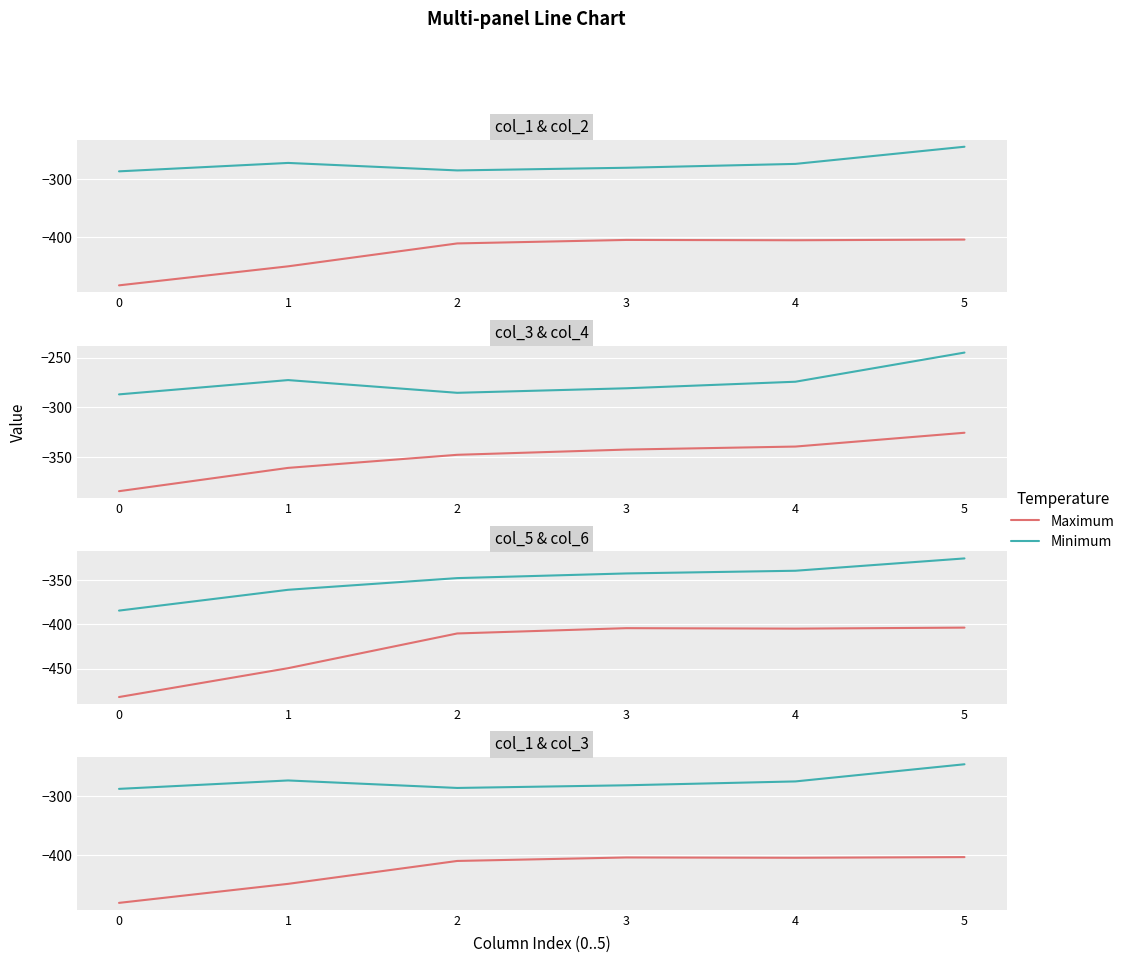

Reading right to left, extract all data points from this chart.

Maximum: -403.8	-404.9	-404.4	-410.3	-449.5	-482.0
Minimum: -245.0	-274.4	-281.0	-285.5	-272.7	-287.1